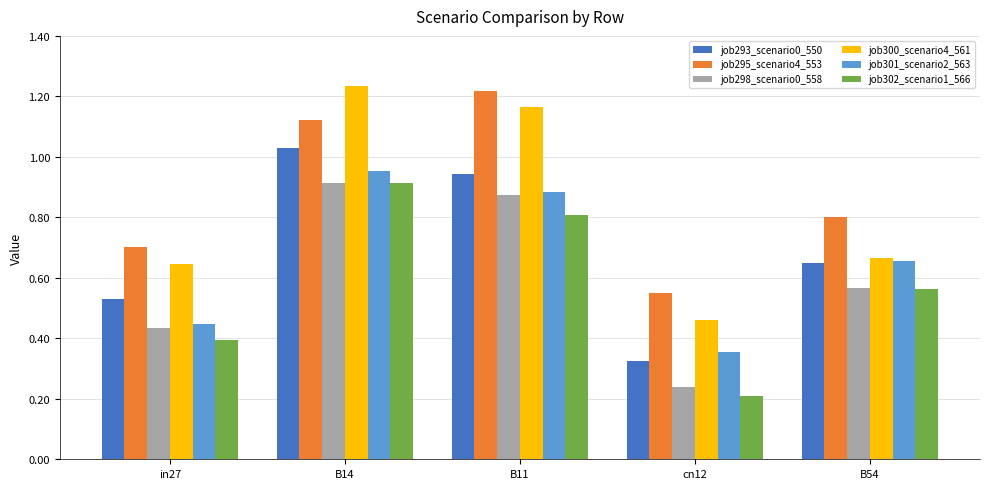

Which label corresponds to the smallest value in the chart?

cn12